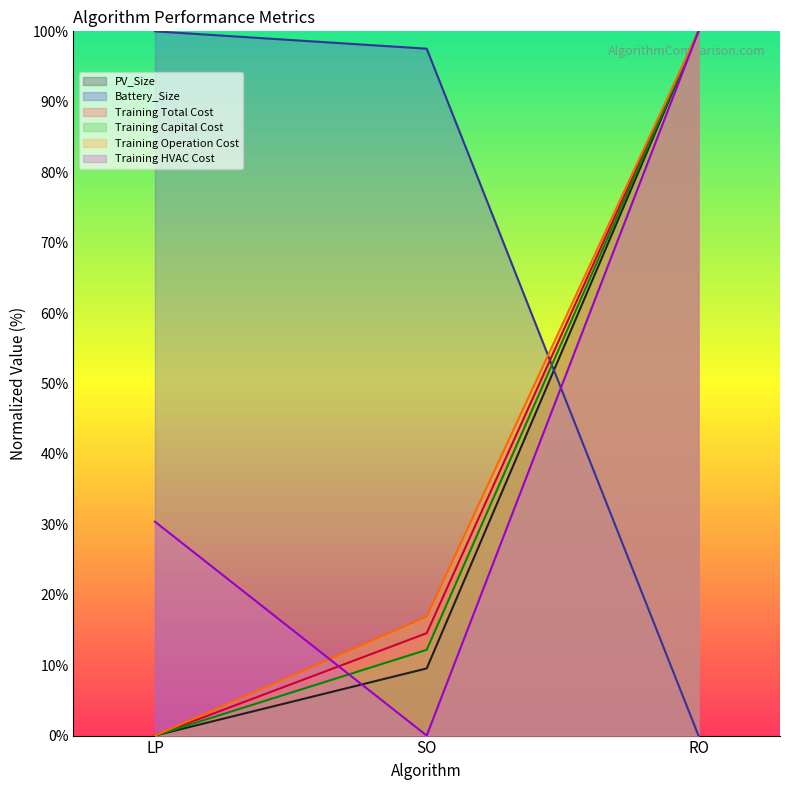

Between SO and LP, which is larger?

SO